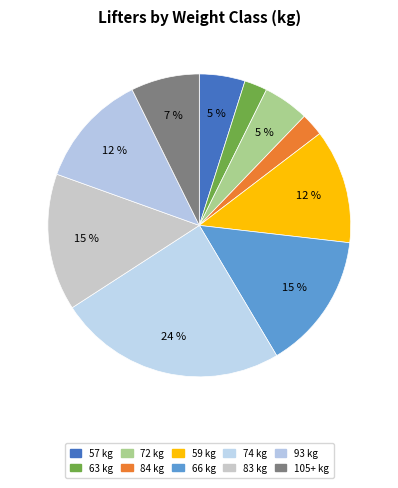

Rank the categories by value from lowest to highest.

63, 84, 57, 72, 105+, 59, 93, 66, 83, 74